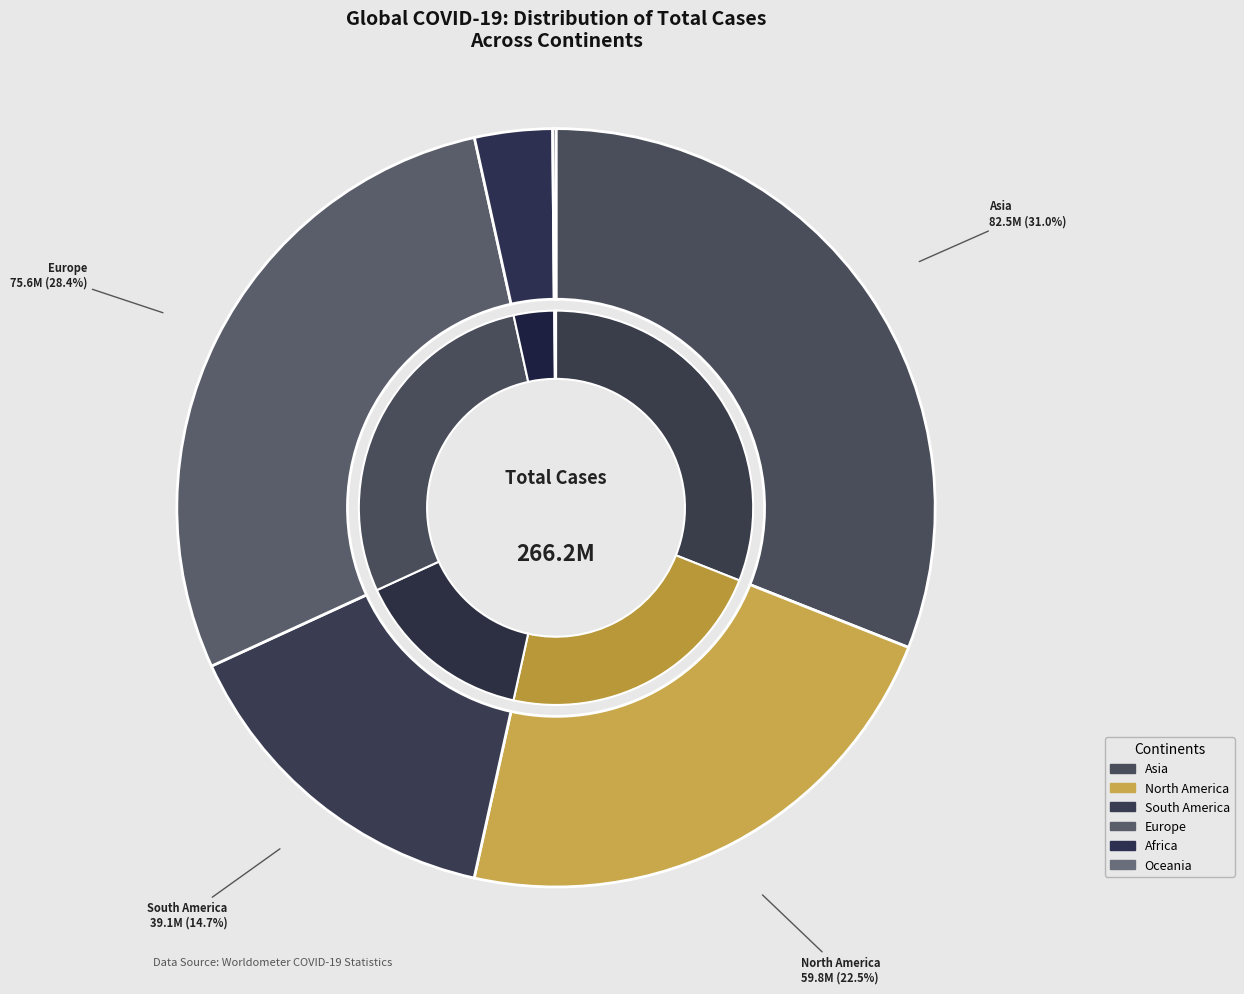

True or false: Asia accounts for 19% of the total.

False